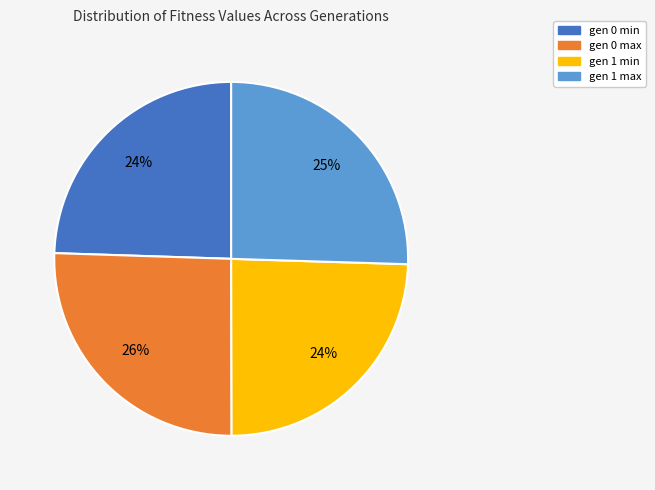

How many slices are in this pie chart?

4